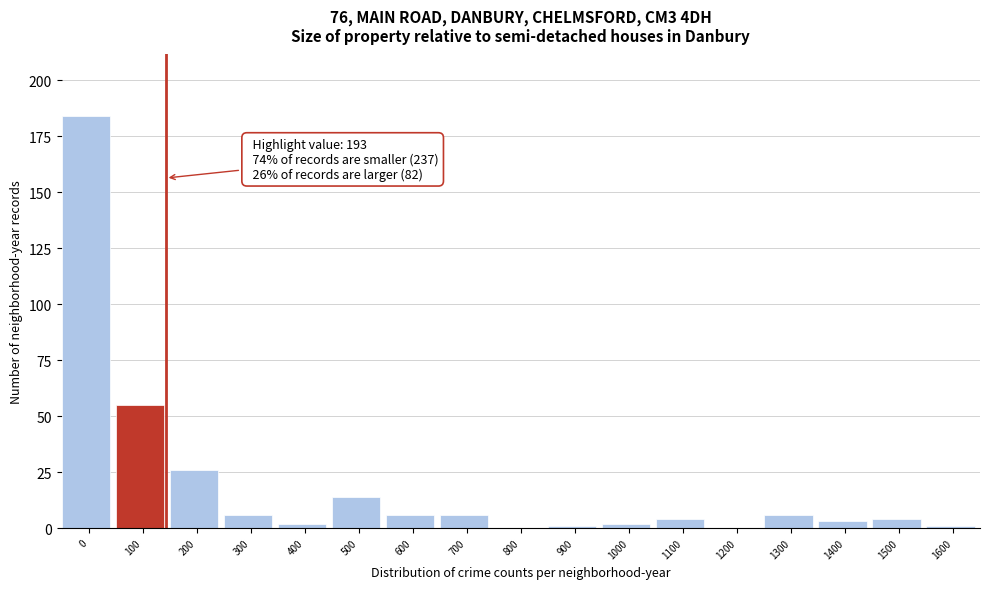

Reading left to right, list all the values displayed in this chart.

0=184	100=55	200=26	300=6	400=2	500=14	600=6	700=6	800=0	900=1	1000=2	1100=4	1200=0	1300=6	1400=3	1500=4	1600=1